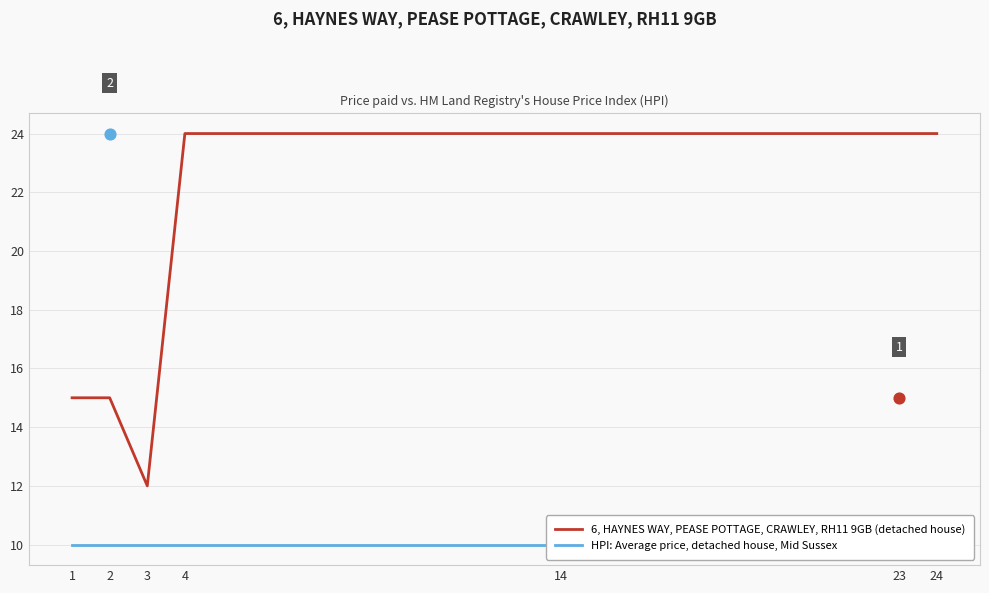

Which series has the widest spread of Y values?

6, HAYNES WAY, PEASE POTTAGE, CRAWLEY, RH11 9GB (detached house)